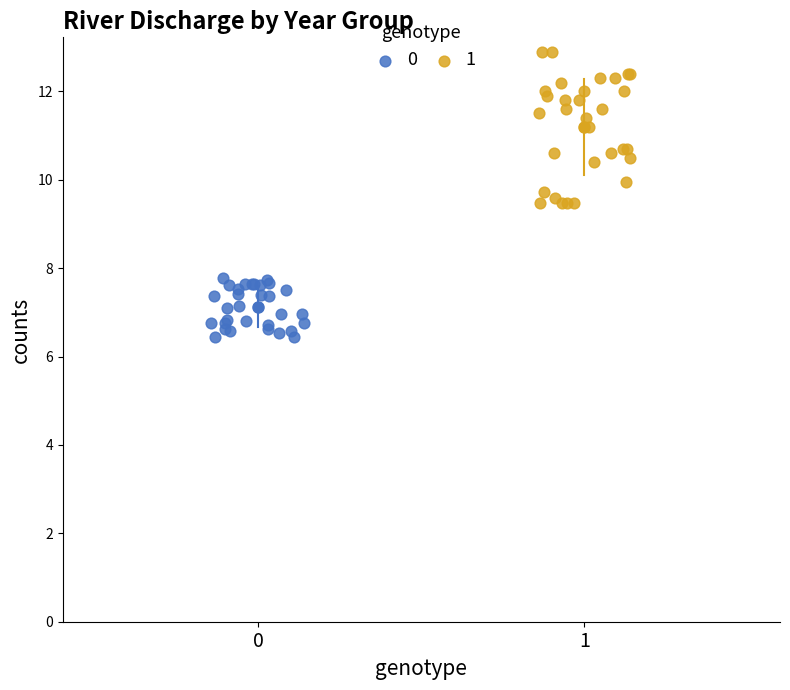

What are all the series names shown in the legend?

0, 1